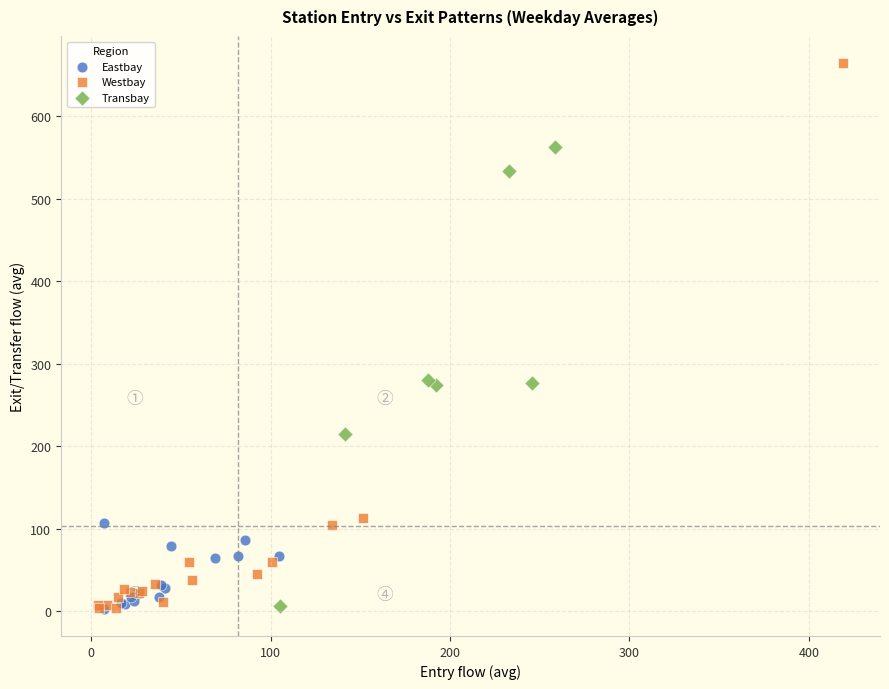

Which series has the widest spread of Y values?

Westbay